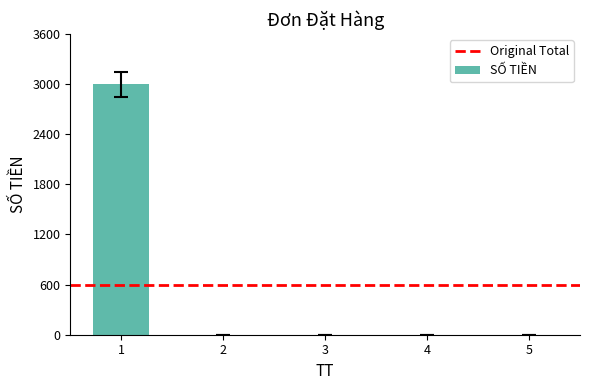

How many series are shown in this chart?

1